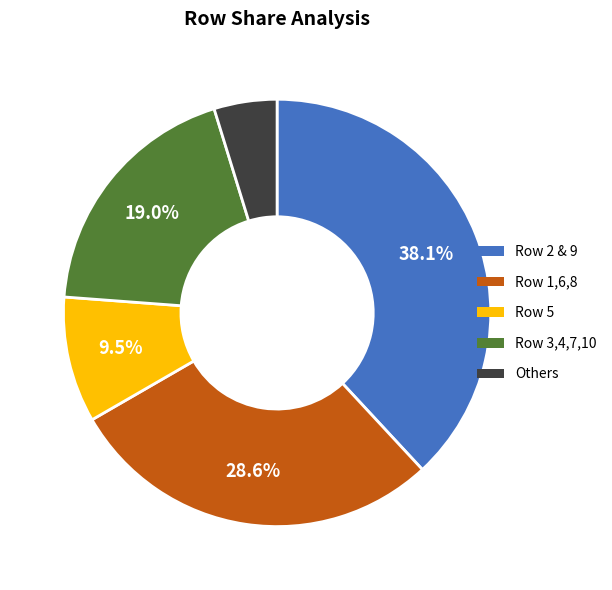

To the nearest percent, what is the difference between the largest and smallest slice percentages?

33%